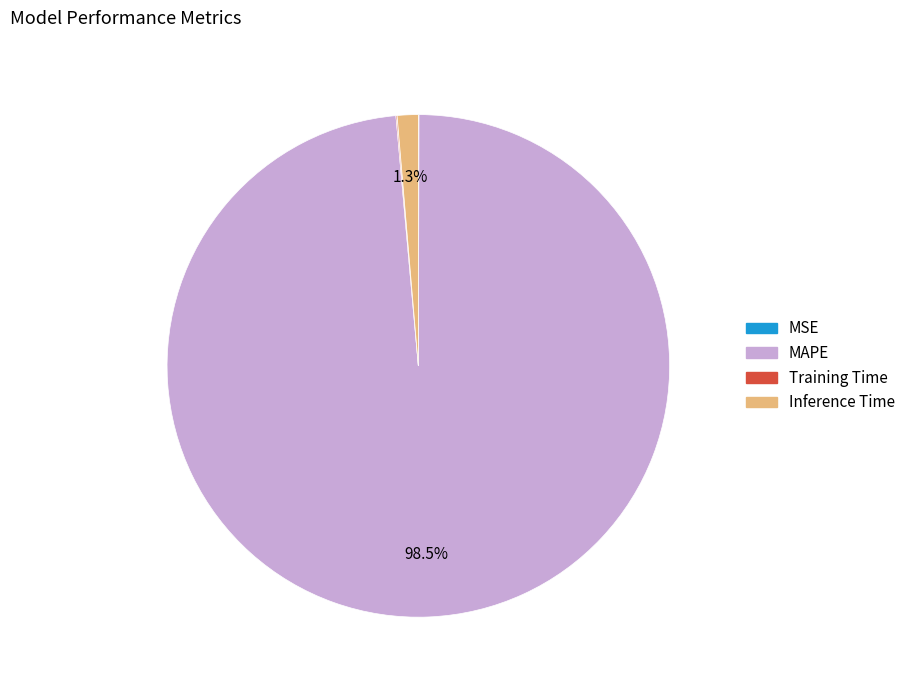

What is the majority slice?

MAPE